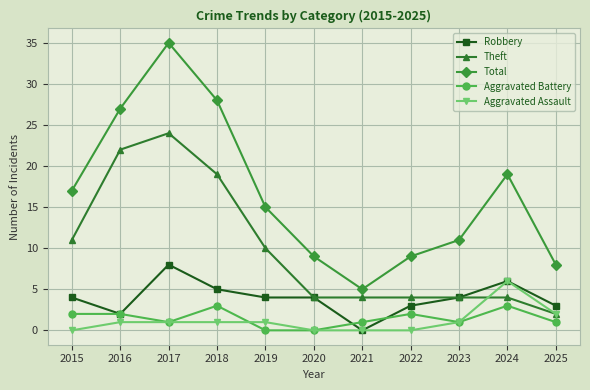

Is the value of Theft at 2016 greater than the value of Aggravated Battery at 2023?

Yes